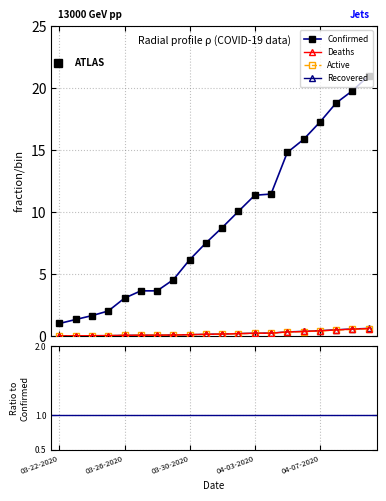

What is the sum of the Deaths values at 03-29-2020 and 03-25-2020?

0.1